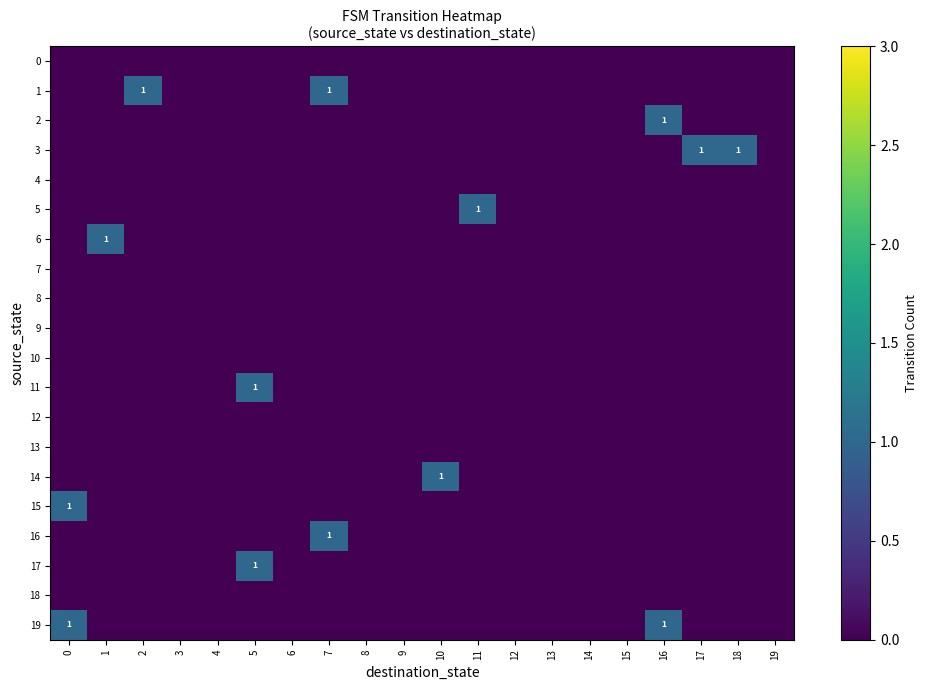

Which series has the largest total across all categories?

1